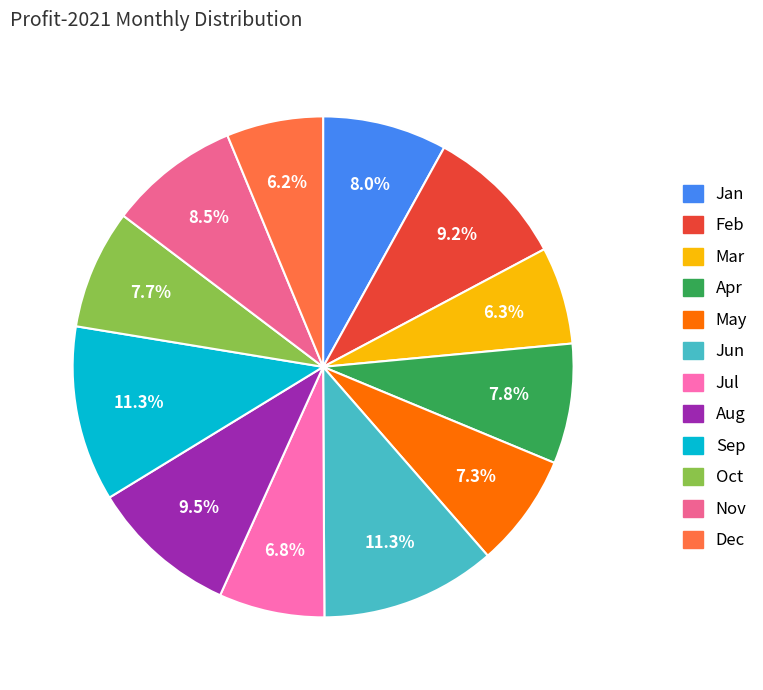

Does Nov represent more than half of the total?

No